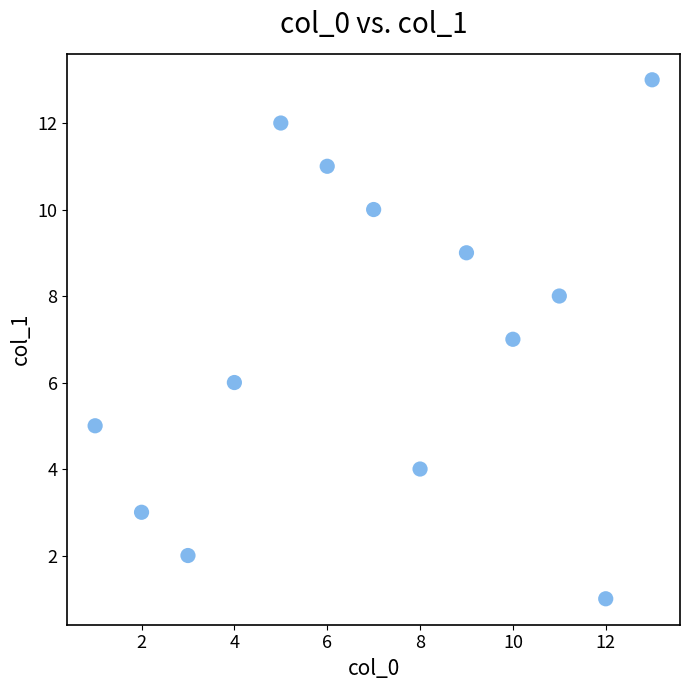

What is the range of Y values (max minus min)?

12